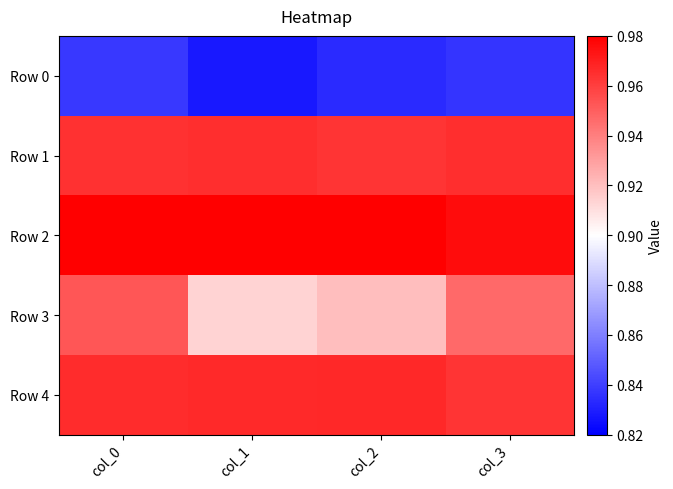

How many categories are shown in the chart?

4